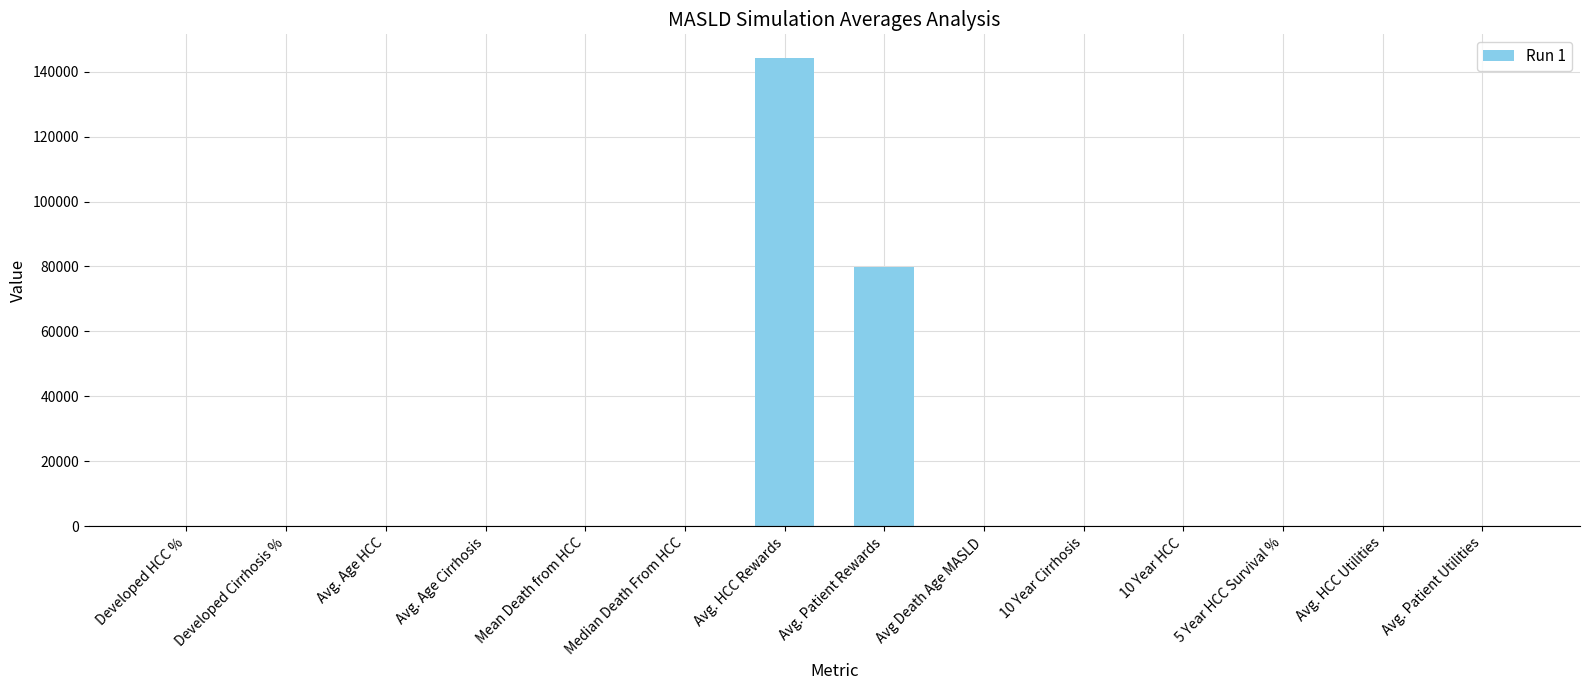

Which category has the highest value across all series?

Avg. HCC Rewards